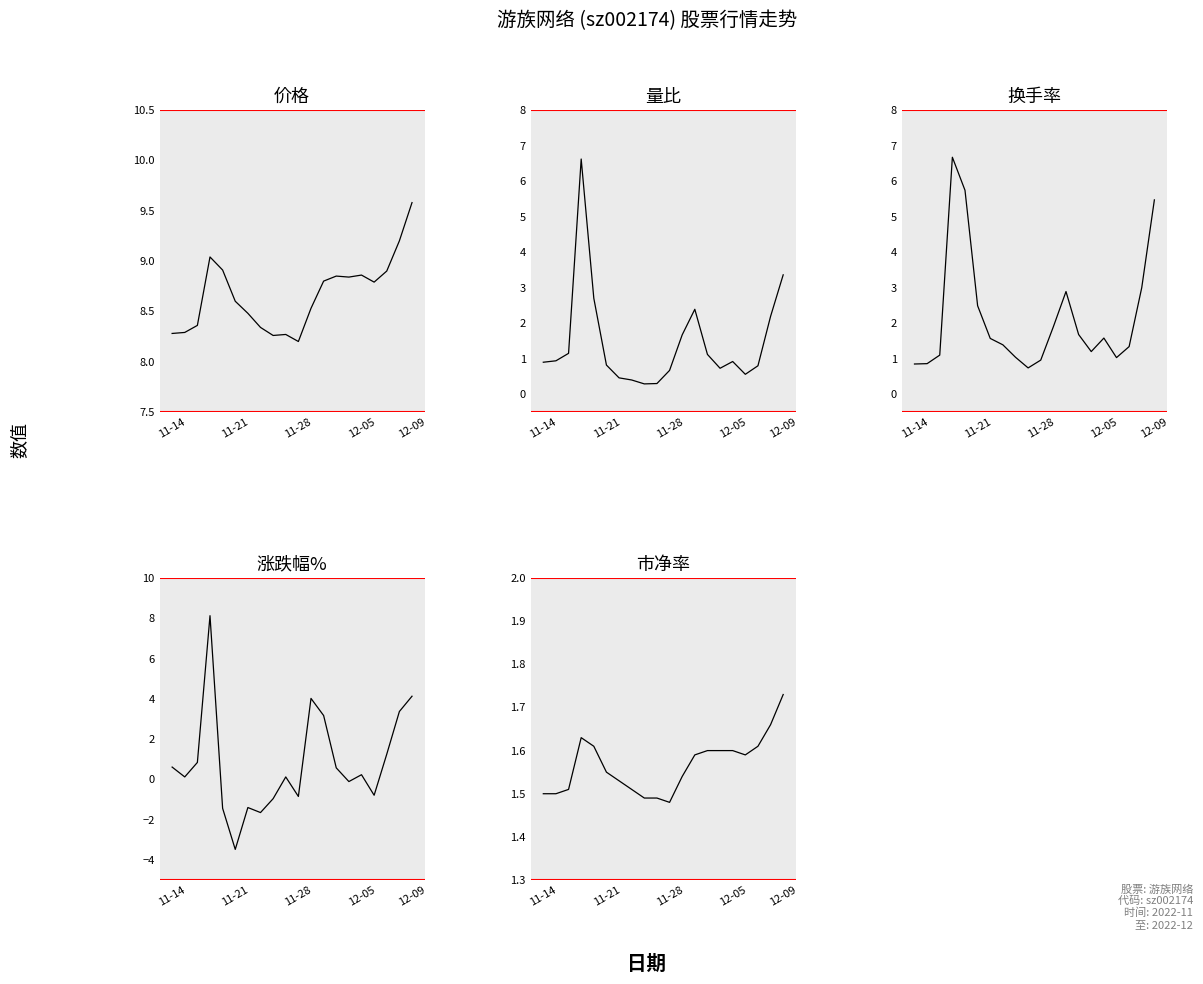

True or false: 量比 has more than 0 points higher than both neighbors.

True